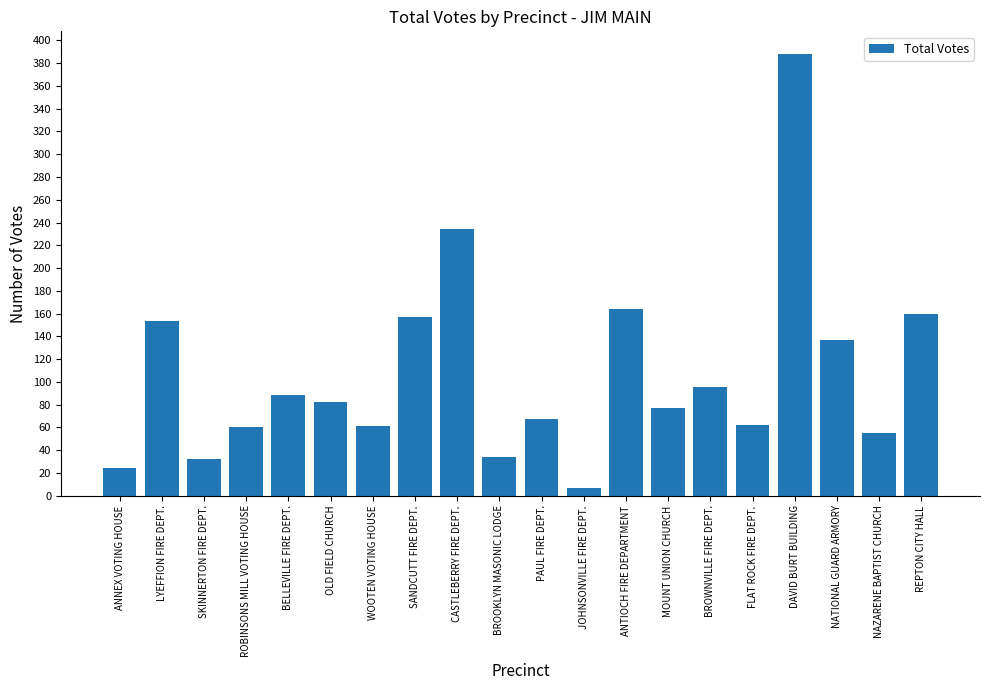

What is the difference between the second highest and minimum values?

227